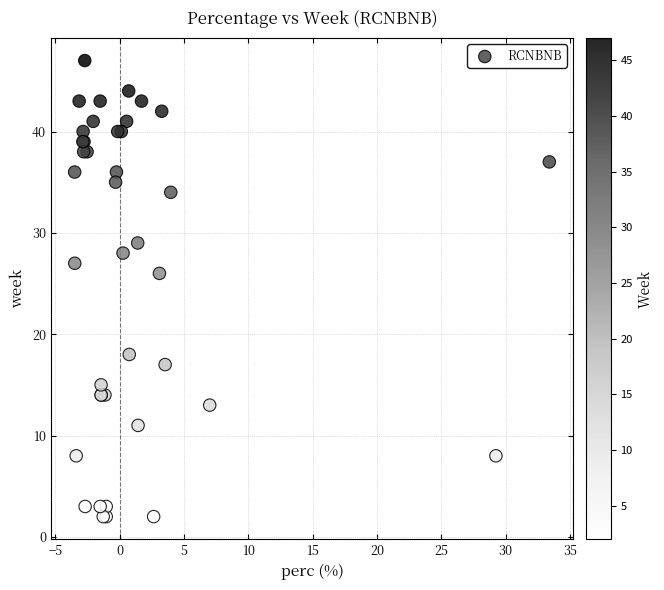

What Y value in the scatter plot is closest to 24?

26